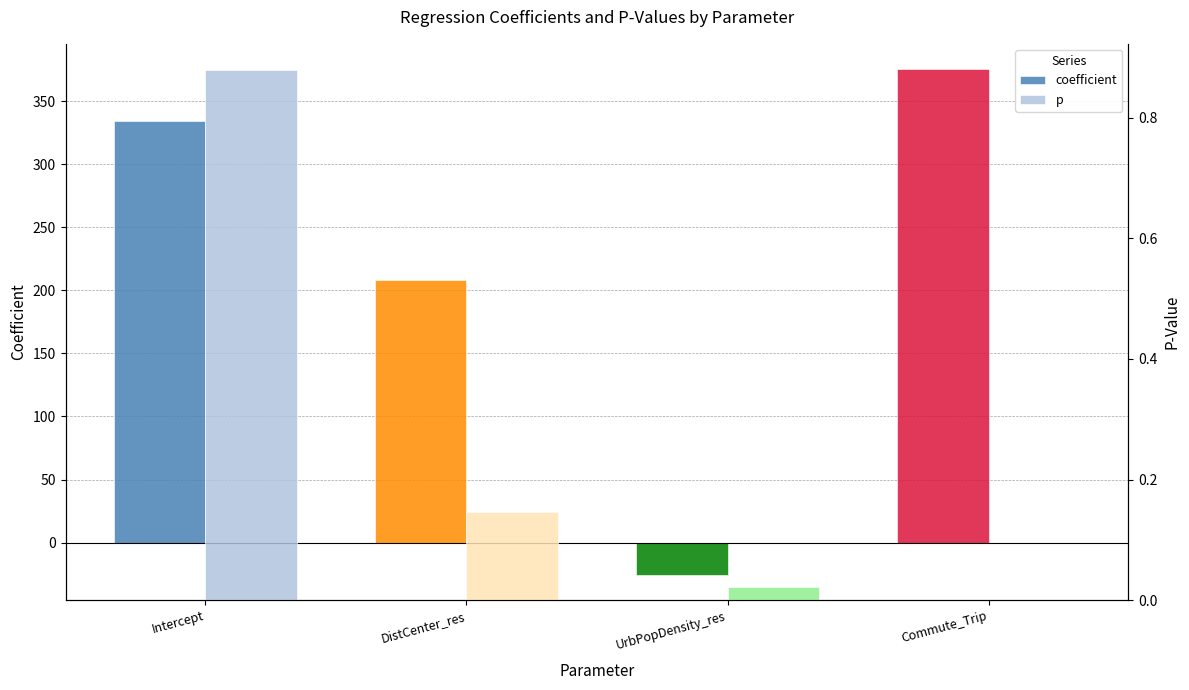

List the series in order of their peak value, lowest first.

p, coefficient